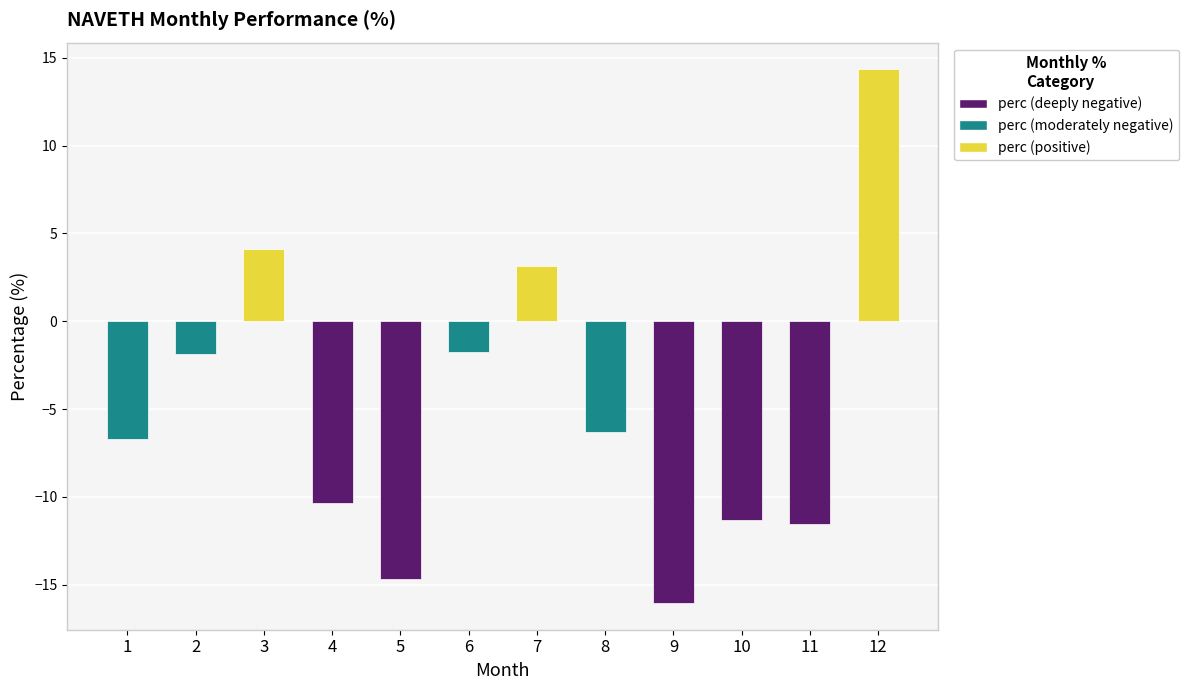

Which has a higher value, 8 or 10?

8